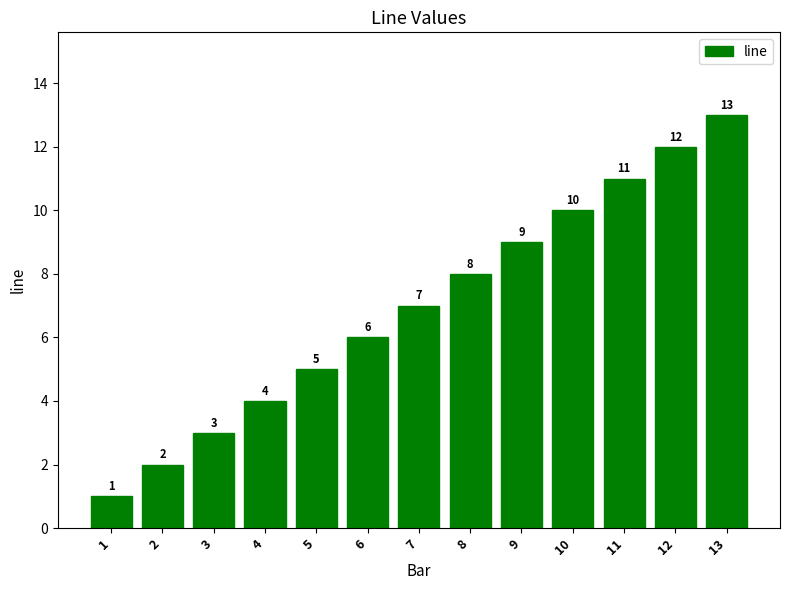

What is the change in value from 5 to 8?

+3